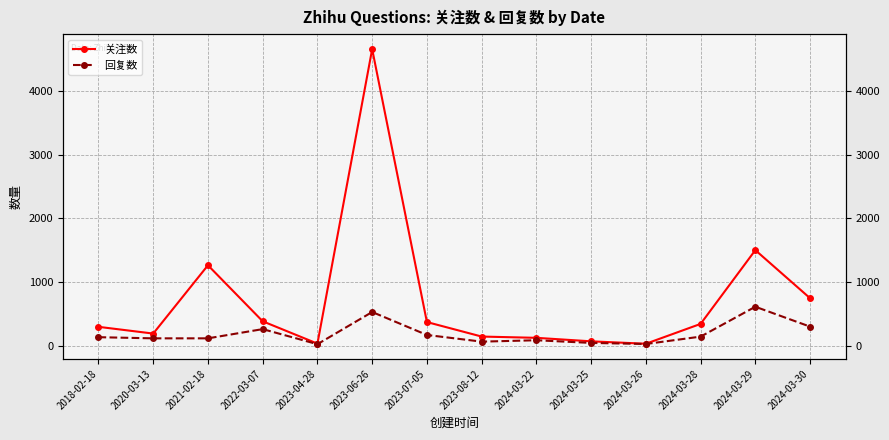

List the series in order of their peak value, lowest first.

回复数, 关注数